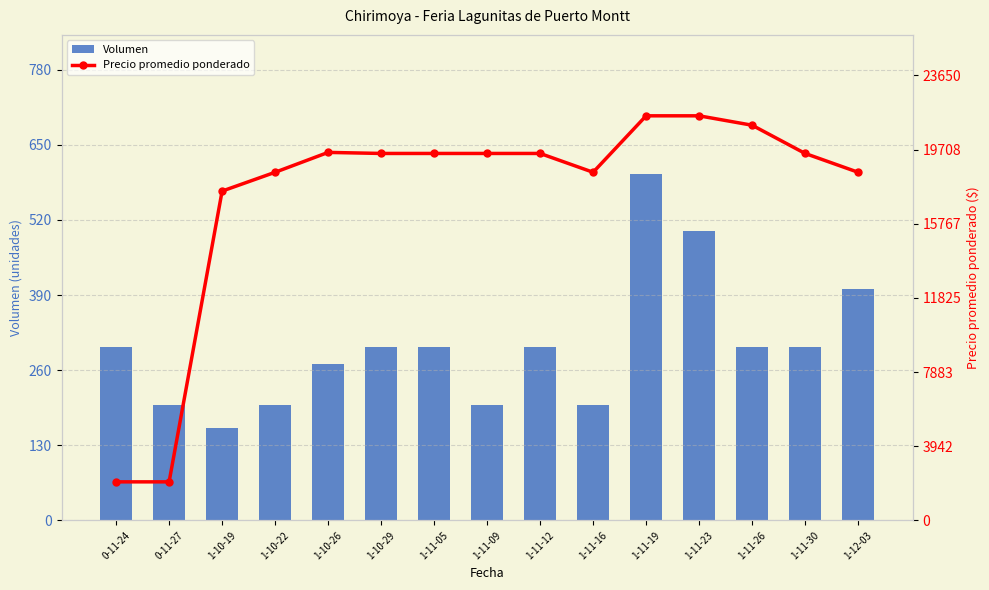

Rank the categories by Volumen value from highest to lowest.

1-11-19, 1-11-23, 1-12-03, 0-11-24, 1-10-29, 1-11-05, 1-11-12, 1-11-26, 1-11-30, 1-10-26, 0-11-27, 1-10-22, 1-11-09, 1-11-16, 1-10-19